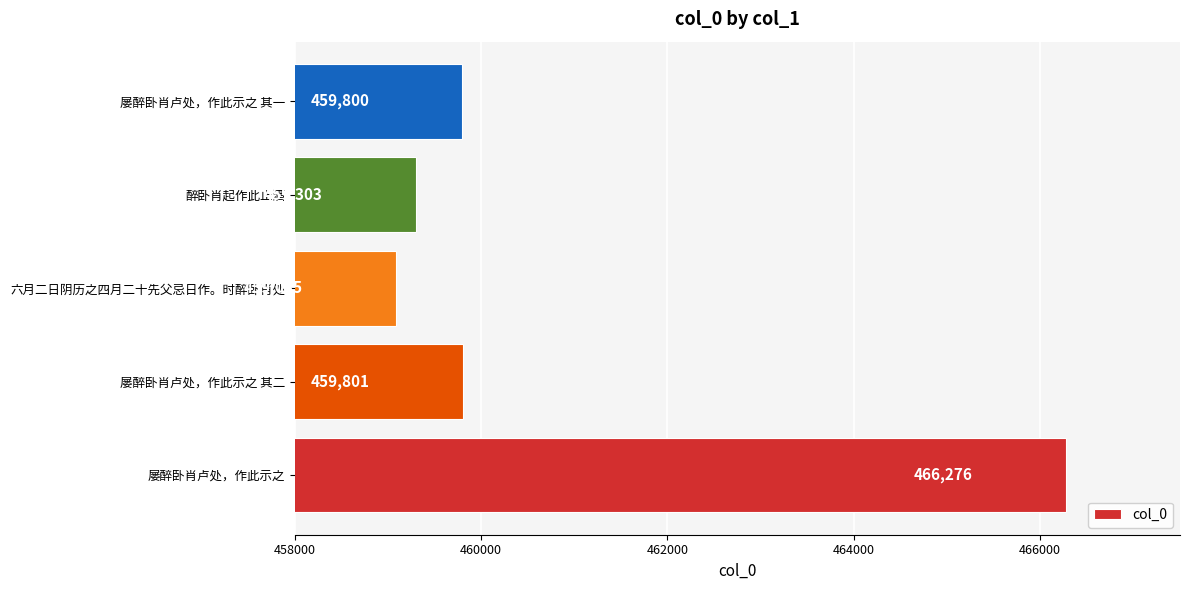

How many bars are there in total?

5